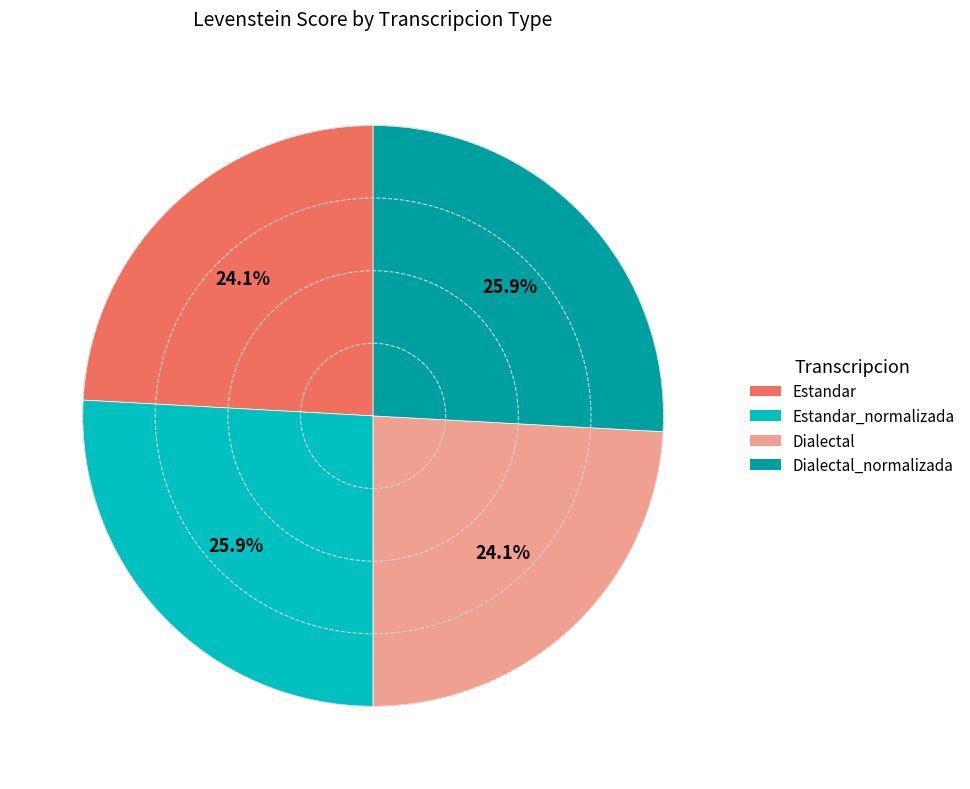

Does Estandar represent more than half of the total?

No